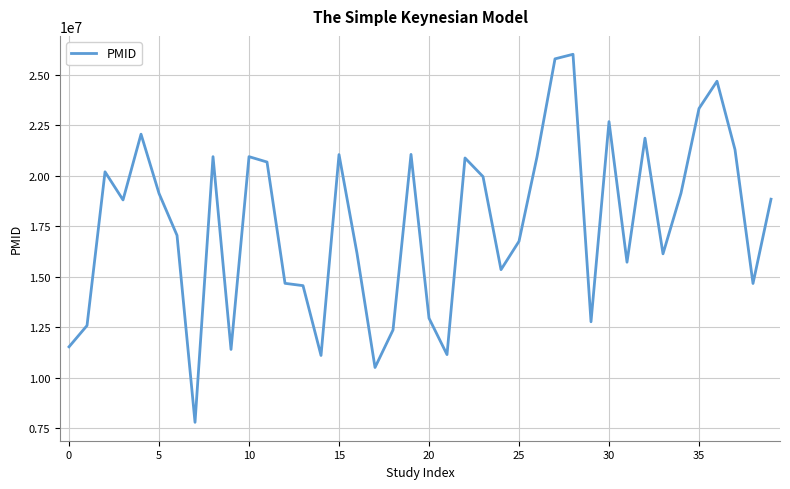

What is the minimum value shown in the chart?

7791438